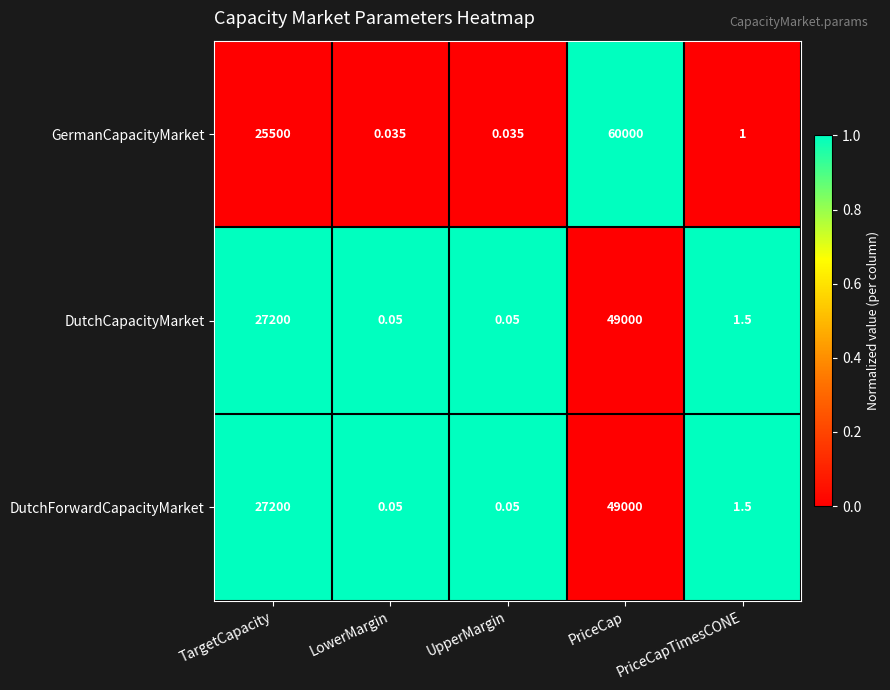

At which label does DutchCapacityMarket reach its peak?

PriceCap